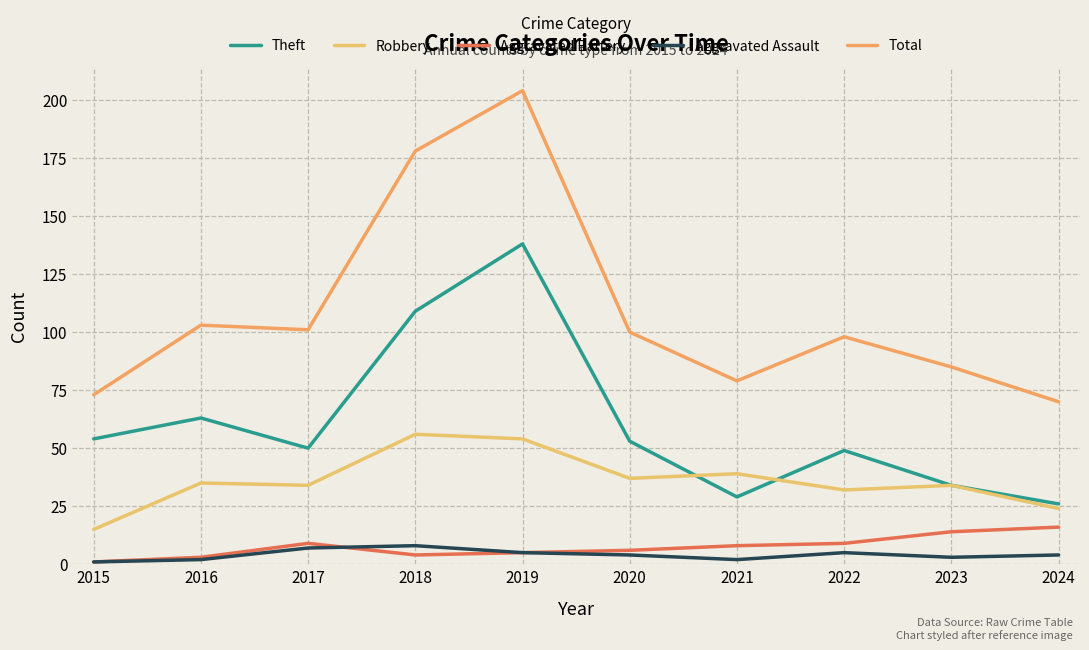

What is the total value across all series at 2016?

206